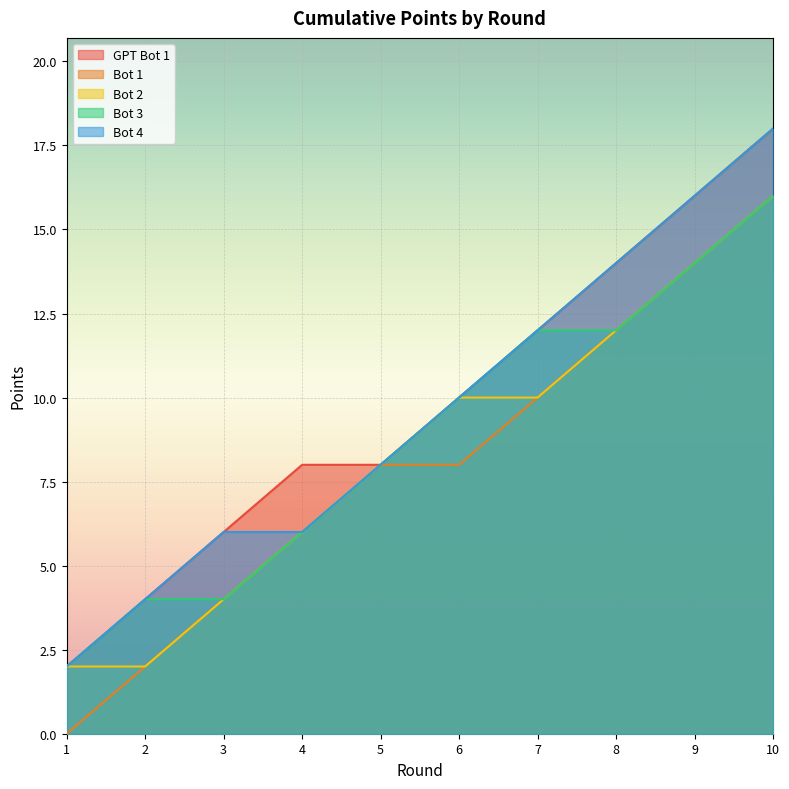

How many lines are shown in the chart?

5